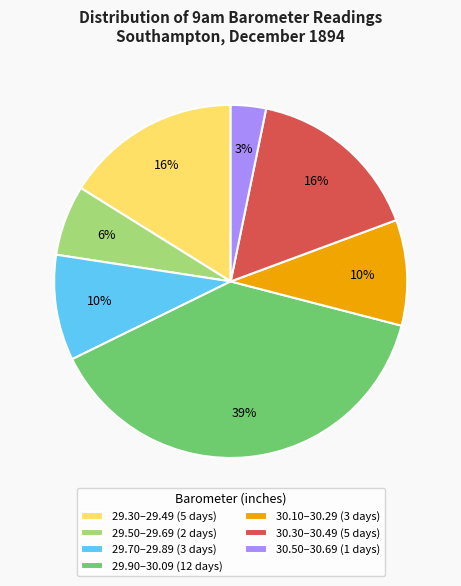

True or false: 29.30–29.49 (5 days) accounts for 27% of the total.

False